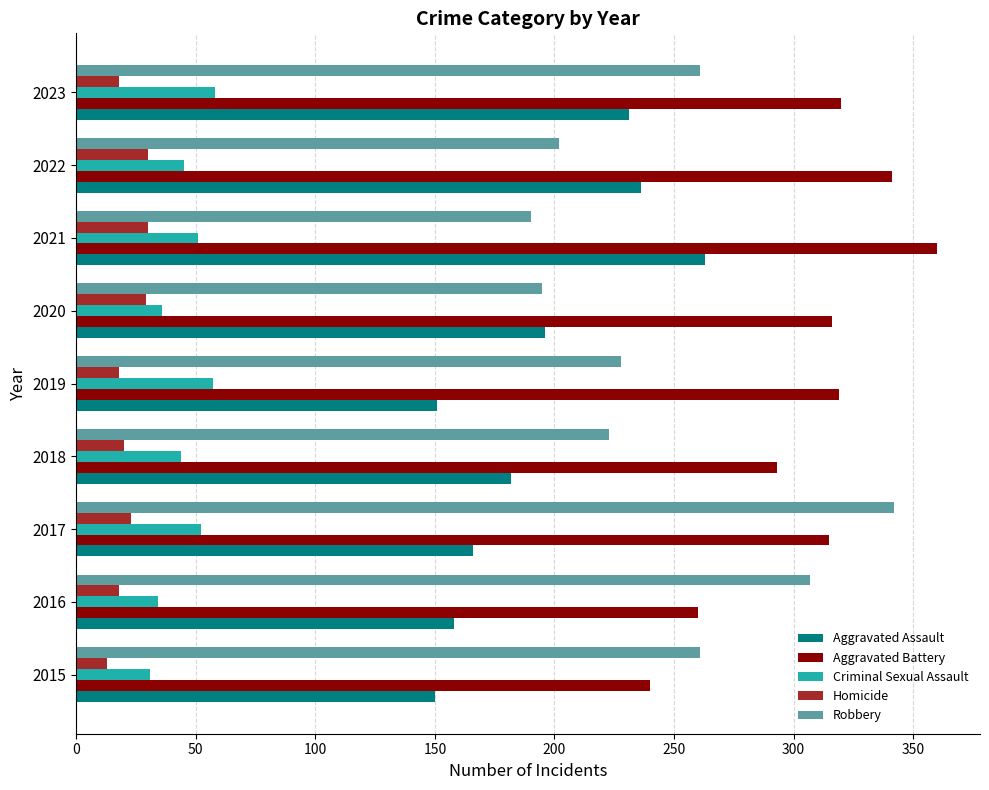

What value does the Robbery series have at 2022?

202